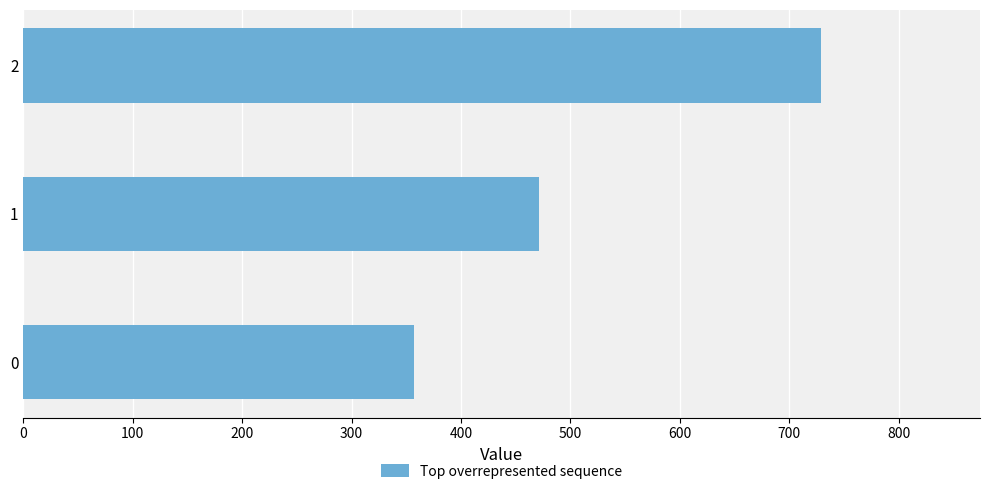

Where is the data nearest to the value 542?

1